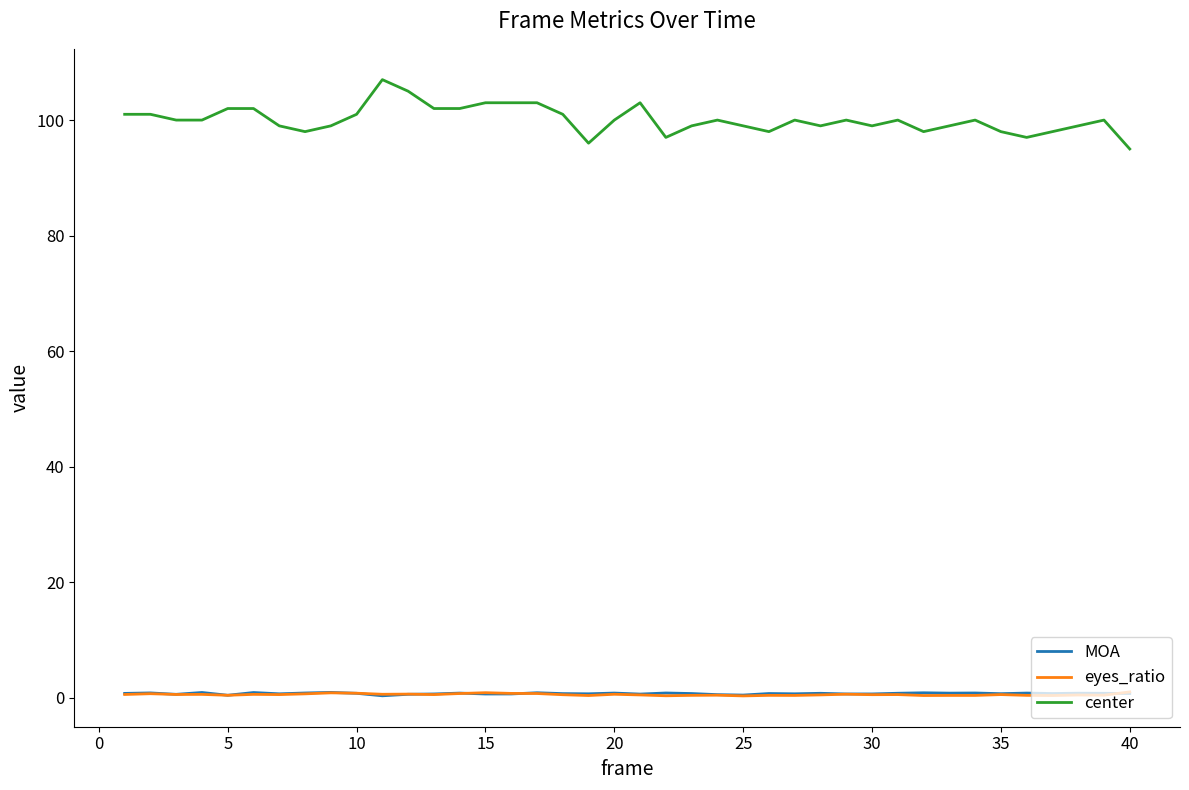

Is this an area chart (filled region under the line)?

No